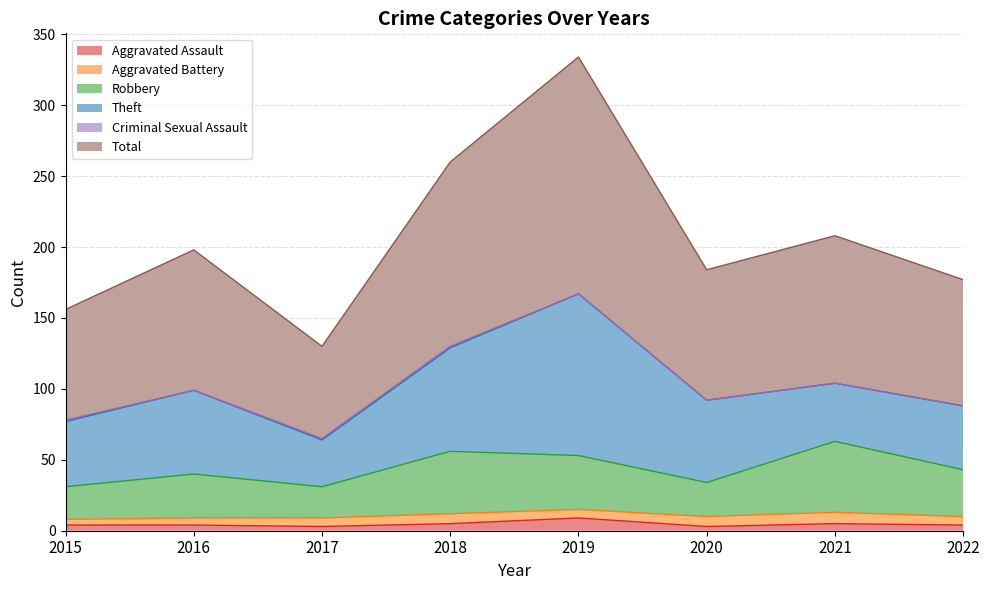

At how many categories does at least one series exceed 291?

1